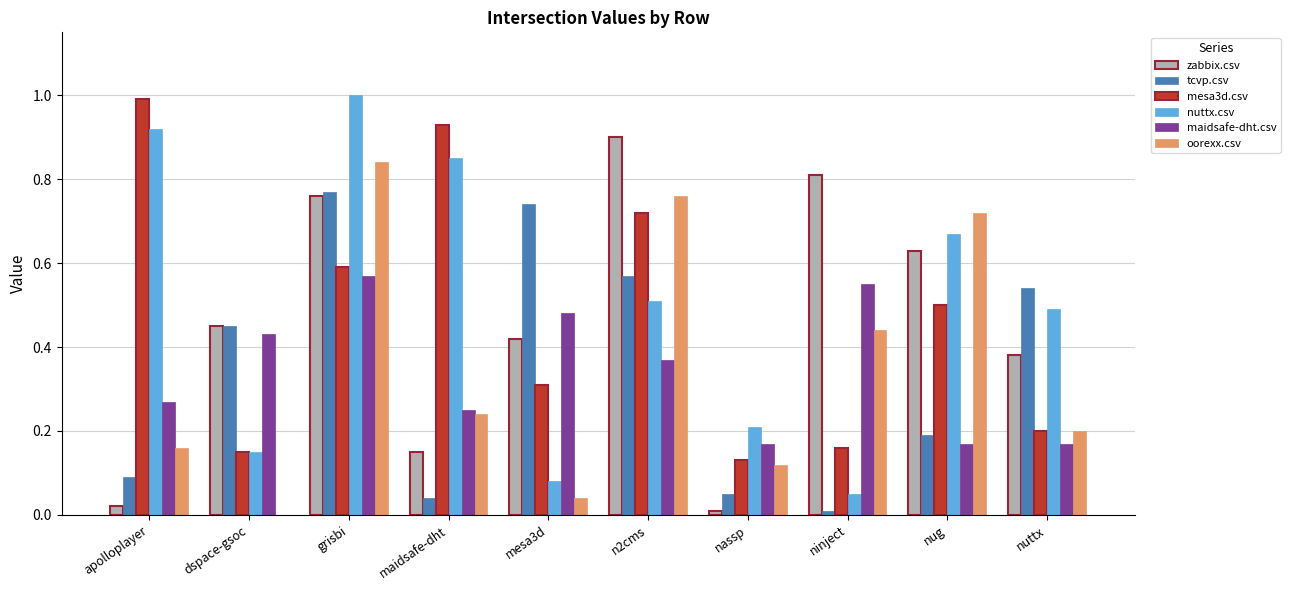

At which category is the sum across all series the highest?

grisbi